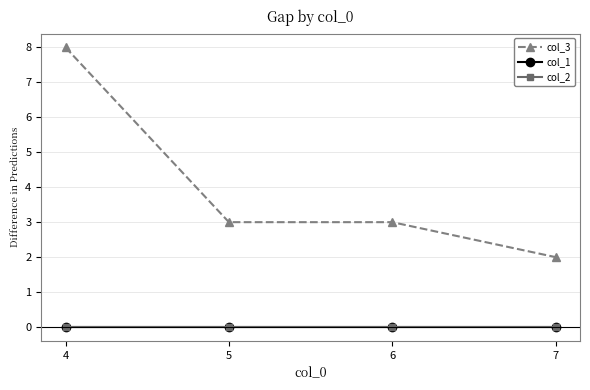

Is this an area chart (filled region under the line)?

No